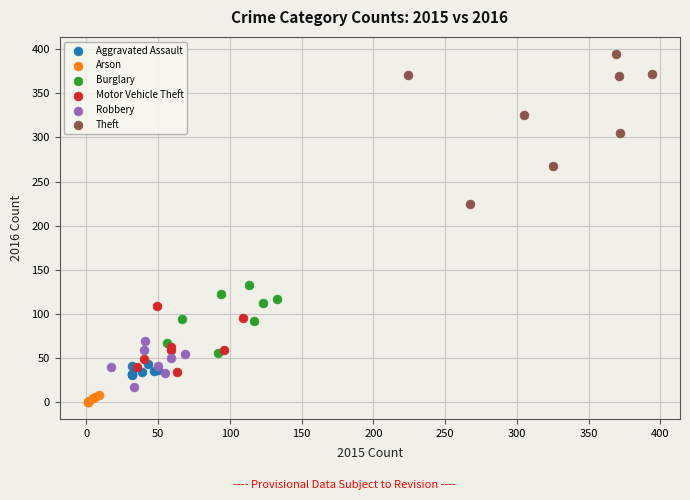

Which series has the widest spread of Y values?

Theft